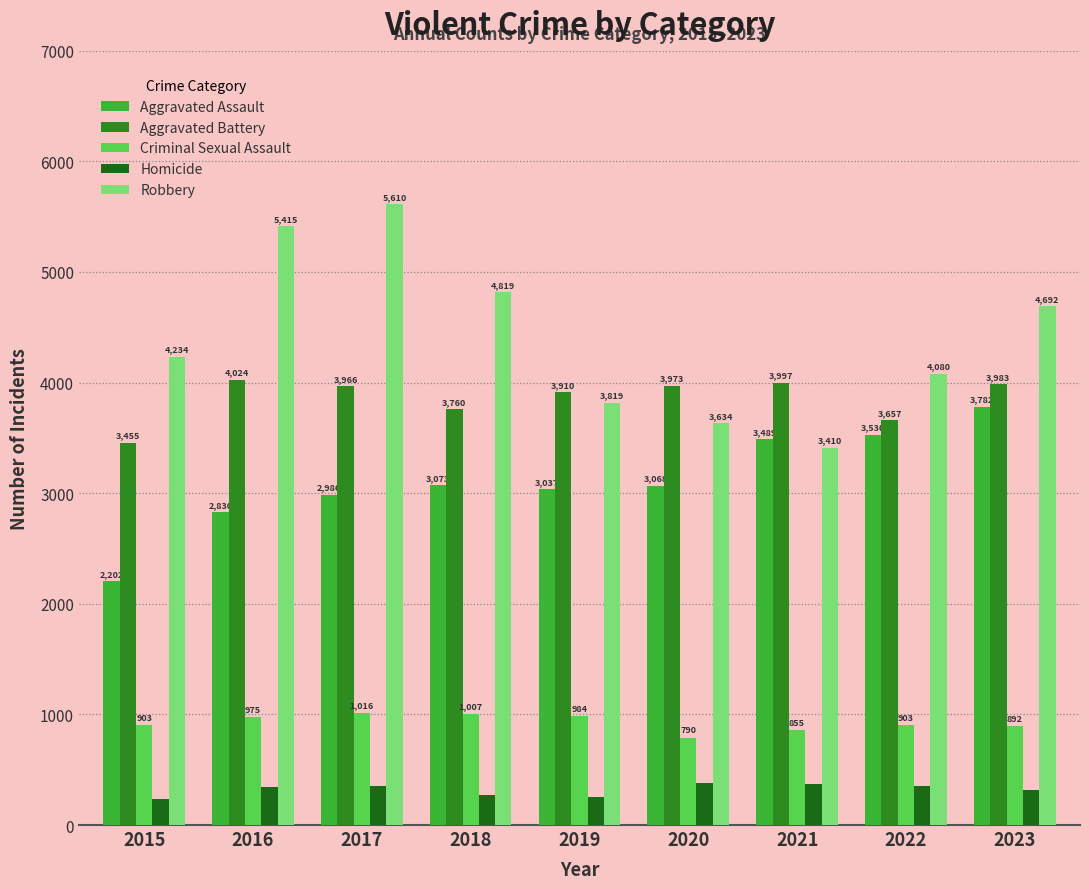

What is the average value of the Aggravated Assault series?

3111